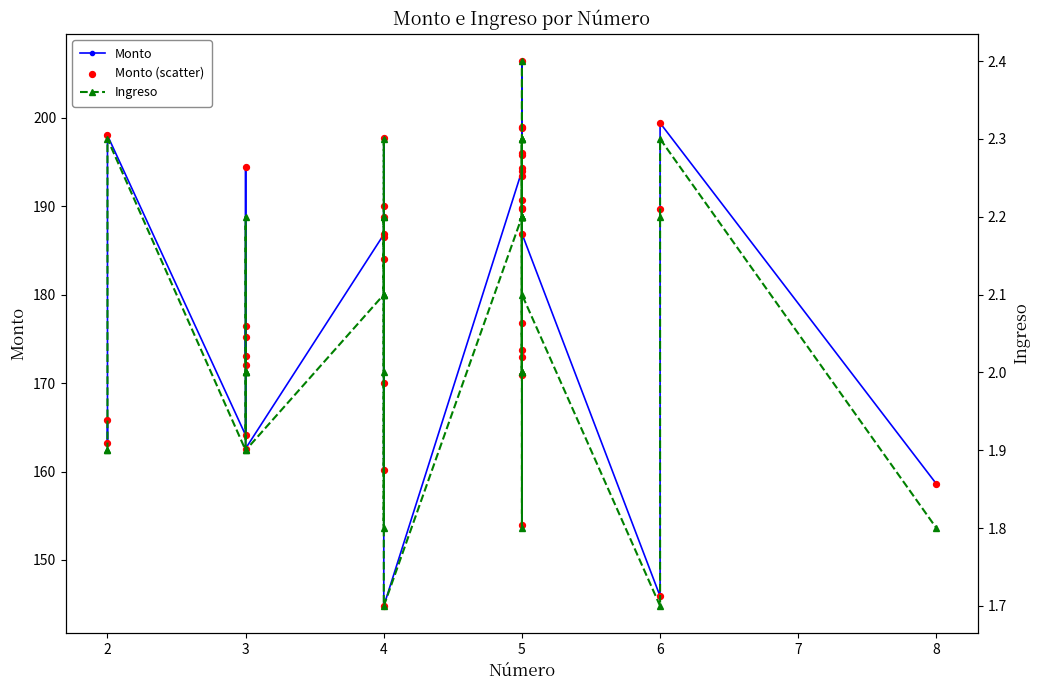

Which series reaches the minimum Y coordinate?

Ingreso